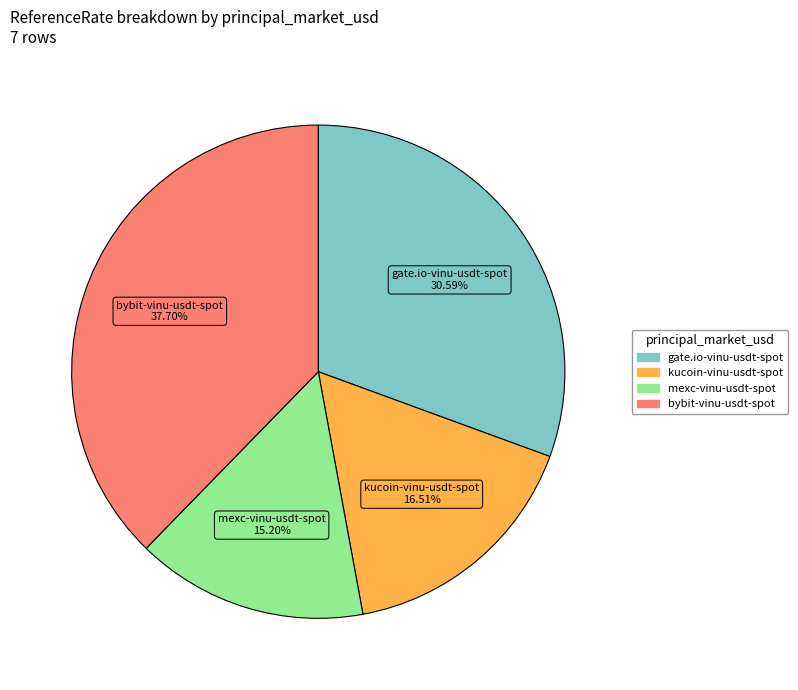

Is there any slice that represents more than half of the pie?

No